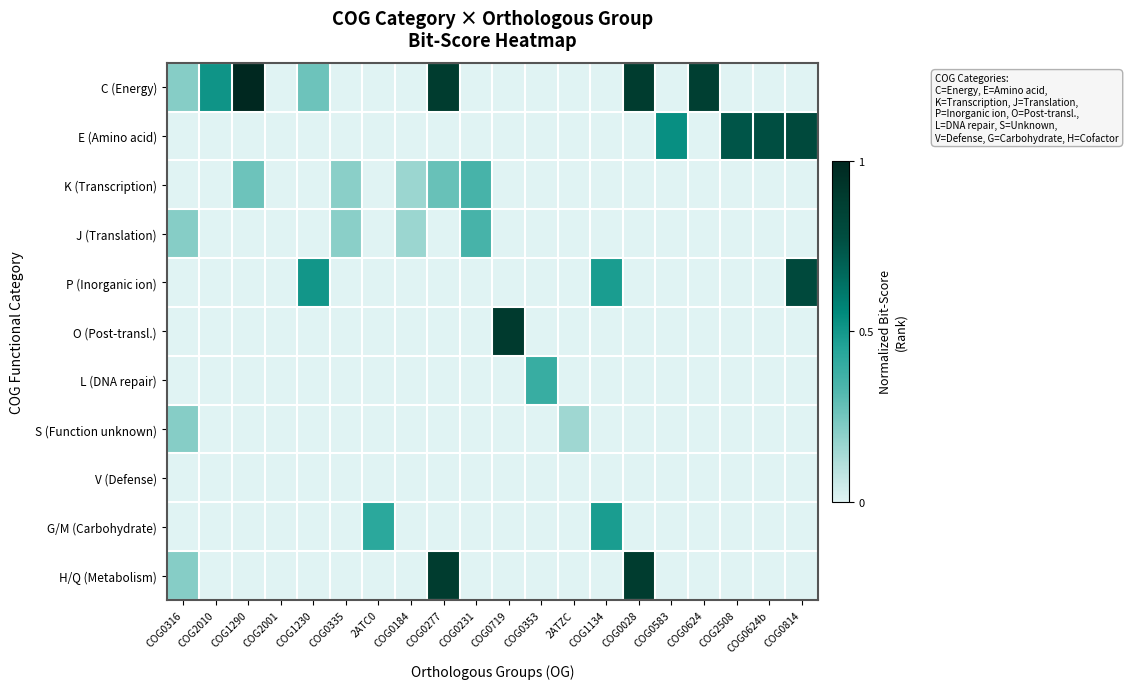

Reading right to left, list all the values displayed in this chart.

C (Energy): COG0814=0.0	COG0624b=0.0	COG2508=0.0	COG0624=0.9	COG0583=0.0	COG0028=0.9	COG1134=0.0	2ATZC=0.0	COG0353=0.0	COG0719=0.0	COG0231=0.0	COG0277=0.9	COG0184=0.0	2ATC0=0.0	COG0335=0.0	COG1230=0.3	COG2001=0.0	COG1290=1.0	COG2010=0.5	COG0316=0.2
E (Amino acid): COG0814=0.8	COG0624b=0.8	COG2508=0.7	COG0624=0.0	COG0583=0.5	COG0028=0.0	COG1134=0.0	2ATZC=0.0	COG0353=0.0	COG0719=0.0	COG0231=0.0	COG0277=0.0	COG0184=0.0	2ATC0=0.0	COG0335=0.0	COG1230=0.0	COG2001=0.0	COG1290=0.0	COG2010=0.0	COG0316=0.0
K (Transcription): COG0814=0.0	COG0624b=0.0	COG2508=0.0	COG0624=0.0	COG0583=0.0	COG0028=0.0	COG1134=0.0	2ATZC=0.0	COG0353=0.0	COG0719=0.0	COG0231=0.3	COG0277=0.3	COG0184=0.2	2ATC0=0.0	COG0335=0.2	COG1230=0.0	COG2001=0.0	COG1290=0.3	COG2010=0.0	COG0316=0.0
J (Translation): COG0814=0.0	COG0624b=0.0	COG2508=0.0	COG0624=0.0	COG0583=0.0	COG0028=0.0	COG1134=0.0	2ATZC=0.0	COG0353=0.0	COG0719=0.0	COG0231=0.3	COG0277=0.0	COG0184=0.2	2ATC0=0.0	COG0335=0.2	COG1230=0.0	COG2001=0.0	COG1290=0.0	COG2010=0.0	COG0316=0.2
P (Inorganic ion): COG0814=0.8	COG0624b=0.0	COG2508=0.0	COG0624=0.0	COG0583=0.0	COG0028=0.0	COG1134=0.5	2ATZC=0.0	COG0353=0.0	COG0719=0.0	COG0231=0.0	COG0277=0.0	COG0184=0.0	2ATC0=0.0	COG0335=0.0	COG1230=0.5	COG2001=0.0	COG1290=0.0	COG2010=0.0	COG0316=0.0
O (Post-transl.): COG0814=0.0	COG0624b=0.0	COG2508=0.0	COG0624=0.0	COG0583=0.0	COG0028=0.0	COG1134=0.0	2ATZC=0.0	COG0353=0.0	COG0719=0.9	COG0231=0.0	COG0277=0.0	COG0184=0.0	2ATC0=0.0	COG0335=0.0	COG1230=0.0	COG2001=0.0	COG1290=0.0	COG2010=0.0	COG0316=0.0
L (DNA repair): COG0814=0.0	COG0624b=0.0	COG2508=0.0	COG0624=0.0	COG0583=0.0	COG0028=0.0	COG1134=0.0	2ATZC=0.0	COG0353=0.4	COG0719=0.0	COG0231=0.0	COG0277=0.0	COG0184=0.0	2ATC0=0.0	COG0335=0.0	COG1230=0.0	COG2001=0.0	COG1290=0.0	COG2010=0.0	COG0316=0.0
S (Function unknown): COG0814=0.0	COG0624b=0.0	COG2508=0.0	COG0624=0.0	COG0583=0.0	COG0028=0.0	COG1134=0.0	2ATZC=0.2	COG0353=0.0	COG0719=0.0	COG0231=0.0	COG0277=0.0	COG0184=0.0	2ATC0=0.0	COG0335=0.0	COG1230=0.0	COG2001=0.0	COG1290=0.0	COG2010=0.0	COG0316=0.2
V (Defense): COG0814=0.0	COG0624b=0.0	COG2508=0.0	COG0624=0.0	COG0583=0.0	COG0028=0.0	COG1134=0.0	2ATZC=0.0	COG0353=0.0	COG0719=0.0	COG0231=0.0	COG0277=0.0	COG0184=0.0	2ATC0=0.0	COG0335=0.0	COG1230=0.0	COG2001=0.0	COG1290=0.0	COG2010=0.0	COG0316=0.0
G/M (Carbohydrate): COG0814=0.0	COG0624b=0.0	COG2508=0.0	COG0624=0.0	COG0583=0.0	COG0028=0.0	COG1134=0.5	2ATZC=0.0	COG0353=0.0	COG0719=0.0	COG0231=0.0	COG0277=0.0	COG0184=0.0	2ATC0=0.4	COG0335=0.0	COG1230=0.0	COG2001=0.0	COG1290=0.0	COG2010=0.0	COG0316=0.0
H/Q (Metabolism): COG0814=0.0	COG0624b=0.0	COG2508=0.0	COG0624=0.0	COG0583=0.0	COG0028=0.9	COG1134=0.0	2ATZC=0.0	COG0353=0.0	COG0719=0.0	COG0231=0.0	COG0277=0.9	COG0184=0.0	2ATC0=0.0	COG0335=0.0	COG1230=0.0	COG2001=0.0	COG1290=0.0	COG2010=0.0	COG0316=0.2